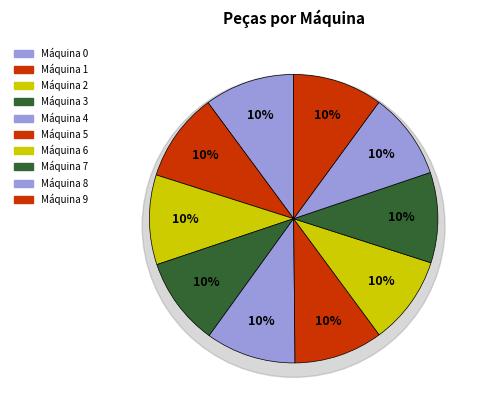

To the nearest percent, what percentage of the pie is Máquina 4?

10%